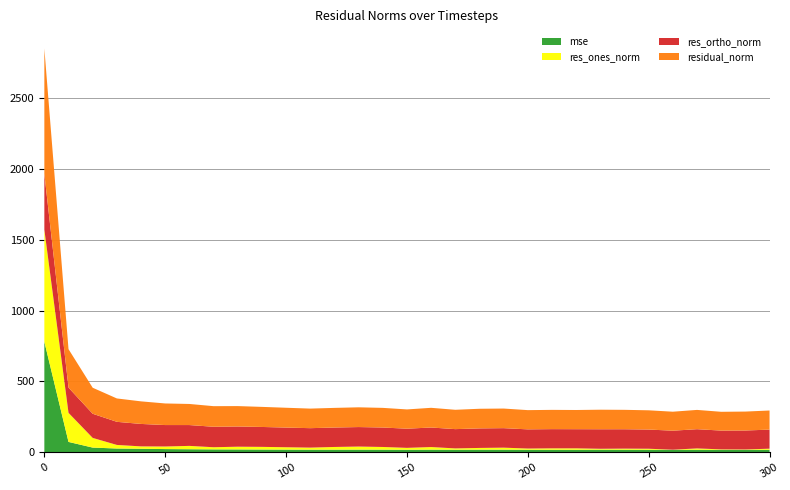

Reading left to right, transcribe all the data shown in this chart.

mse: 780.7	73.7	33.7	27.2	25.4	23.2	22.2	21.1	20.7	20.1	19.6	19.1	19.2	19.4	19.2	18.5	19.3	18.6	19.2	19.1	18.4	18.5	18.3	19.0	18.8	18.4	18.0	18.5	17.6	17.9	18.2
res_ones_norm: 790.7	205.0	68.3	25.2	16.9	18.2	23.6	15.2	19.2	18.8	16.6	14.4	18.9	21.6	18.9	13.3	18.3	9.3	12.1	14.1	8.6	9.9	10.1	6.3	7.6	7.2	0.9	9.4	3.5	2.7	7.7
res_ortho_norm: 394.3	178.0	170.4	163.0	158.4	151.3	147.0	144.5	142.6	140.4	138.8	137.3	137.2	137.6	137.3	135.3	137.8	136.1	137.9	137.6	135.4	135.5	135.1	137.8	136.8	135.5	134.0	135.7	132.5	133.6	134.6
residual_norm: 883.6	271.5	183.6	165.0	159.3	152.4	148.8	145.3	143.9	141.7	139.8	138.0	138.5	139.3	138.6	135.9	139.0	136.4	138.4	138.3	135.6	135.9	135.4	137.9	137.0	135.7	134.0	136.0	132.6	133.6	134.8